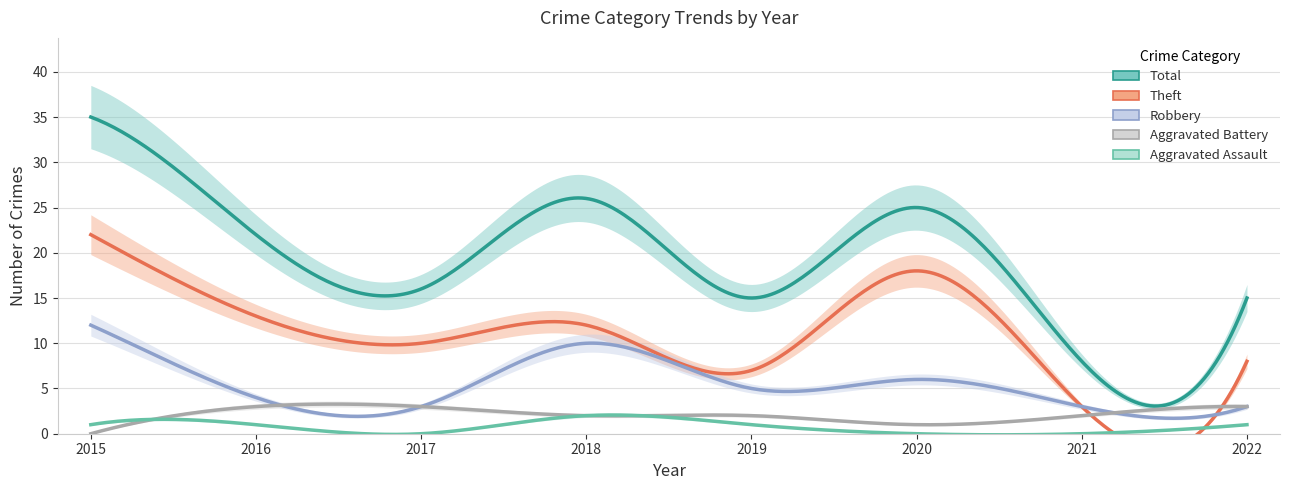

What is the difference between the highest and lowest values at 2015?

35